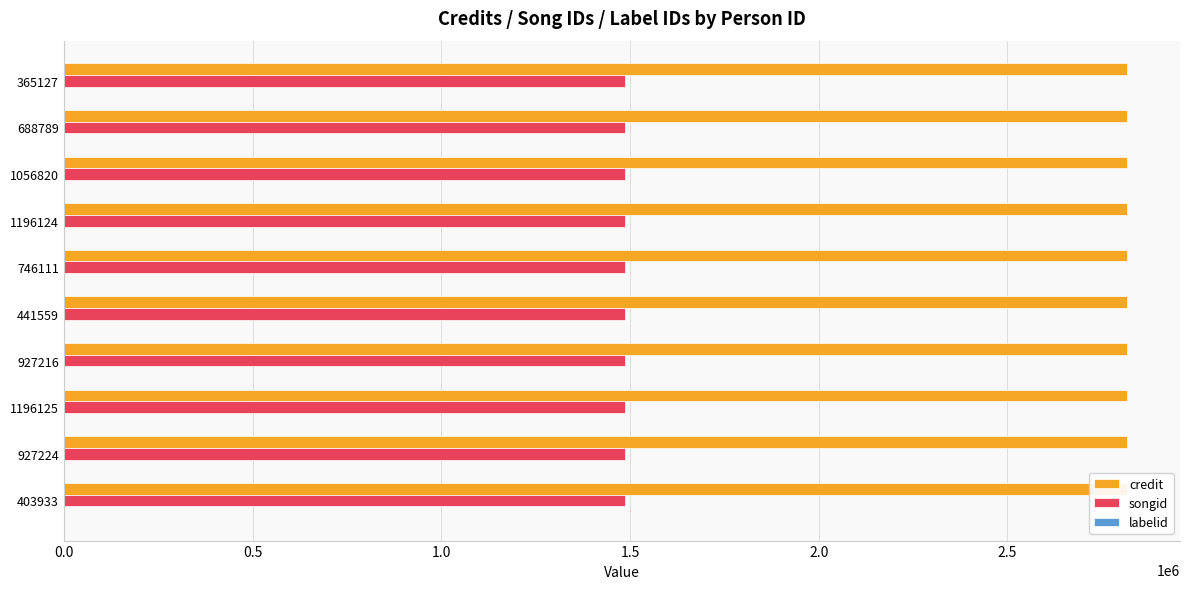

Rank the series by their maximum value, from highest to lowest.

credit, songid, labelid